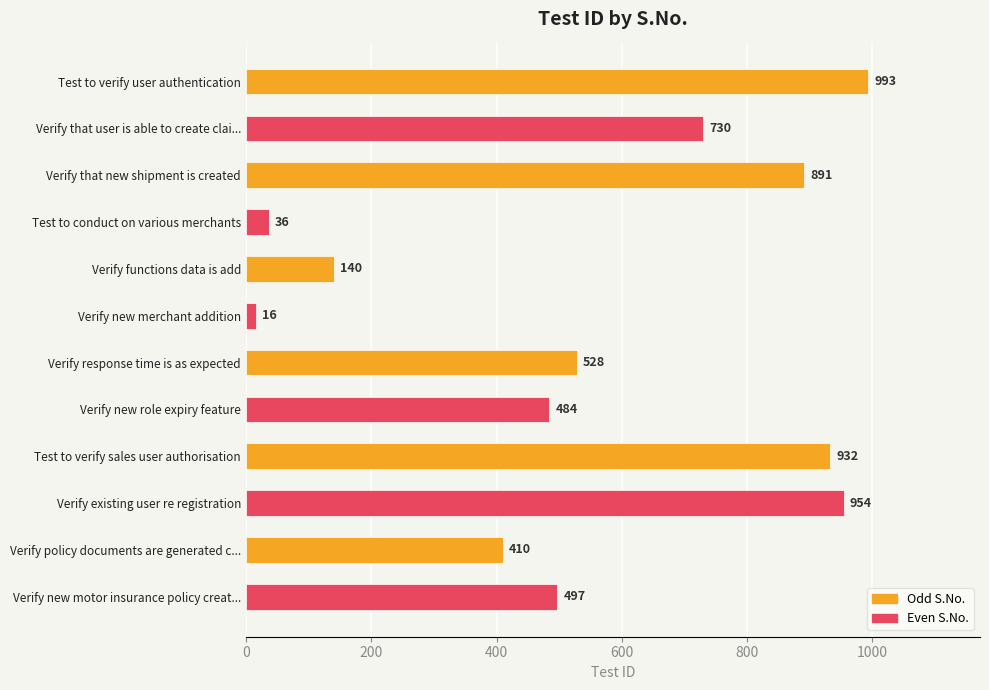

Is it true that the value at Verify new role expiry feature is 778?

False